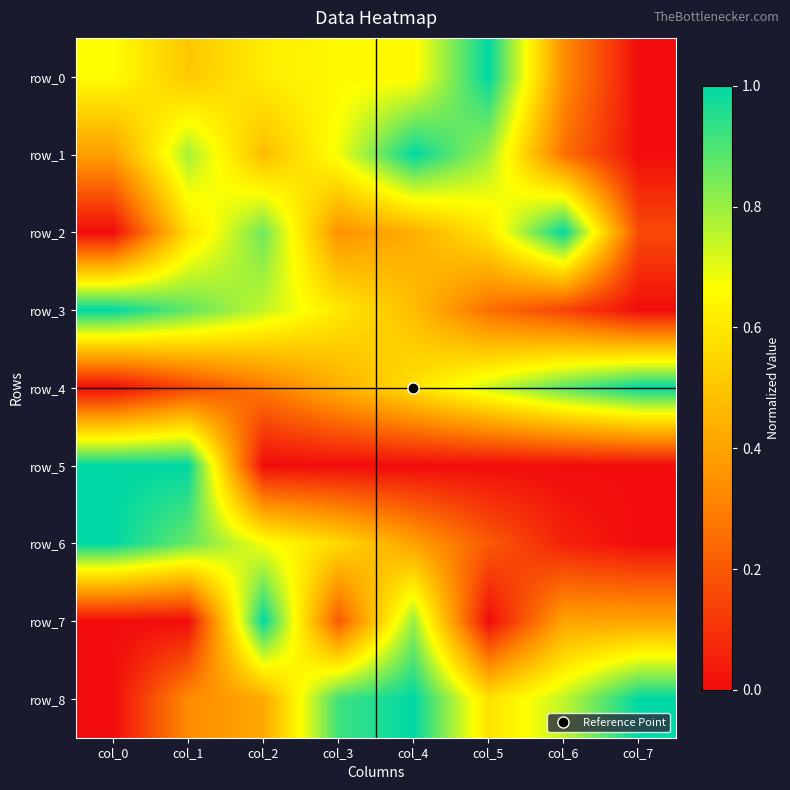

Which category has the highest value in the row_8 series?

col_4